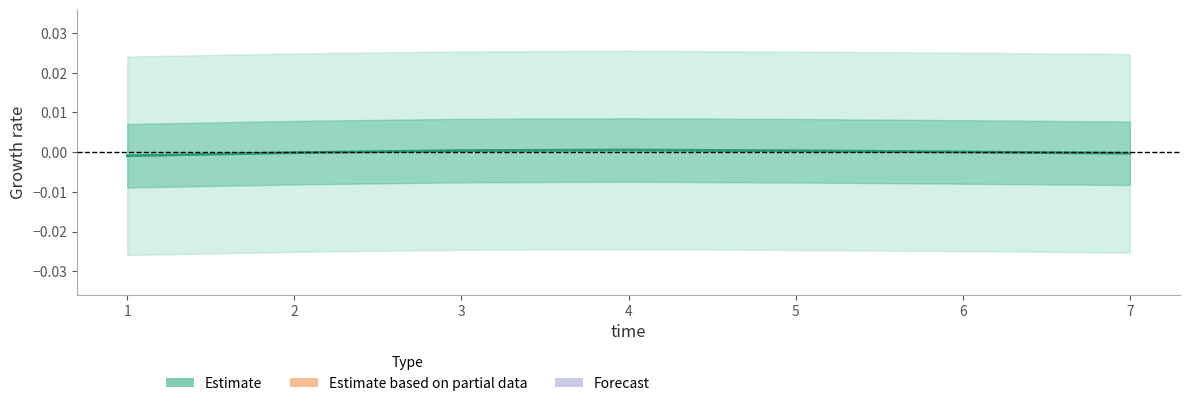

List the labels in order of value, smallest first.

1, 7, 2, 6, 5, 3, 4